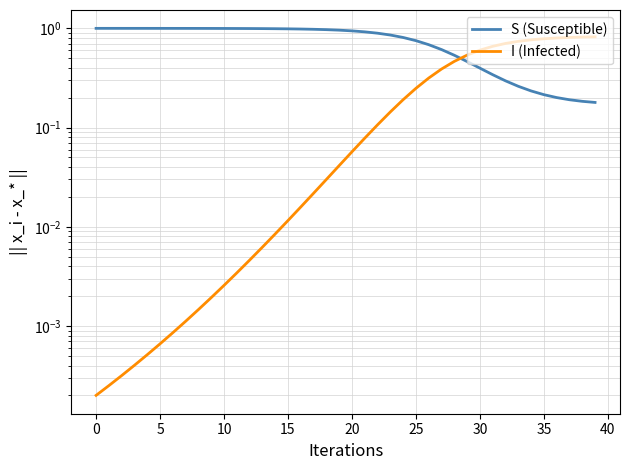

Does the chart display data point markers on the line(s)?

No